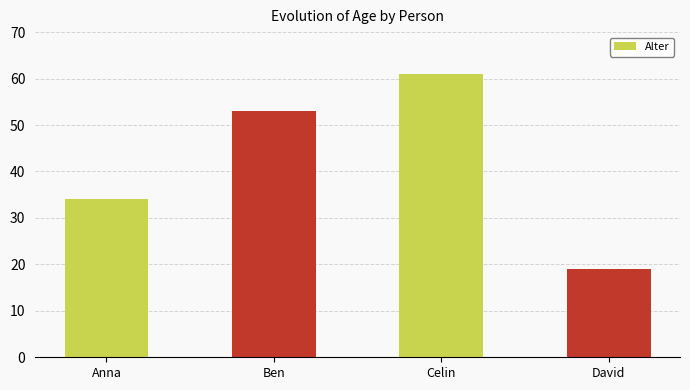

What is the label of the 4th bar from the right?

Anna